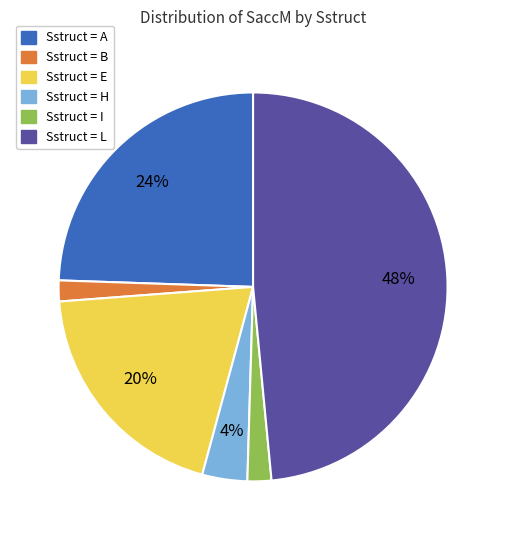

Is there any slice that represents more than half of the pie?

No